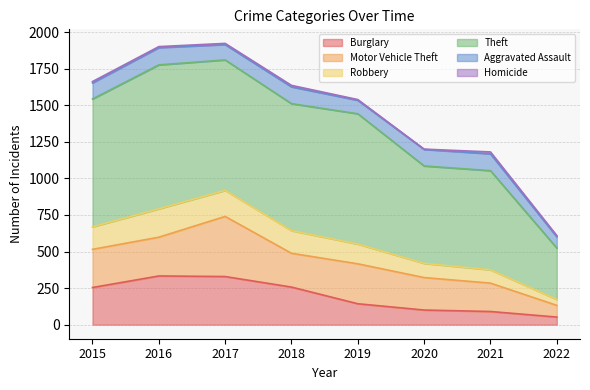

Reading right to left, list all the values displayed in this chart.

Burglary: 2022=52	2021=90	2020=100	2019=143	2018=257	2017=329	2016=333	2015=254
Motor Vehicle Theft: 2022=80	2021=194	2020=222	2019=273	2018=231	2017=411	2016=265	2015=261
Robbery: 2022=40	2021=91	2020=97	2019=135	2018=155	2017=178	2016=194	2015=154
Theft: 2022=352	2021=678	2020=666	2019=891	2018=868	2017=892	2016=984	2015=874
Aggravated Assault: 2022=77	2021=115	2020=113	2019=92	2018=115	2017=105	2016=118	2015=110
Homicide: 2022=8	2021=13	2020=2	2019=5	2018=10	2017=8	2016=7	2015=9